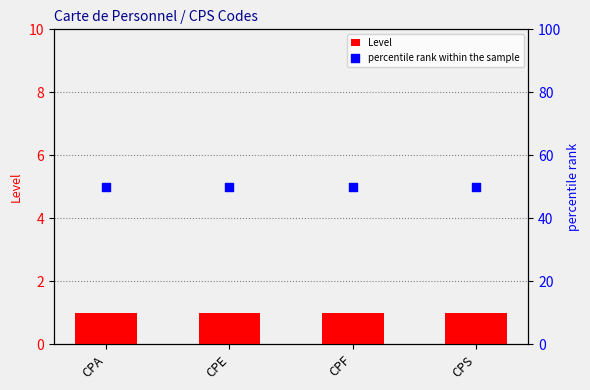

Is the value of percentile rank within the sample at CPE greater than the value of Level at CPS?

Yes